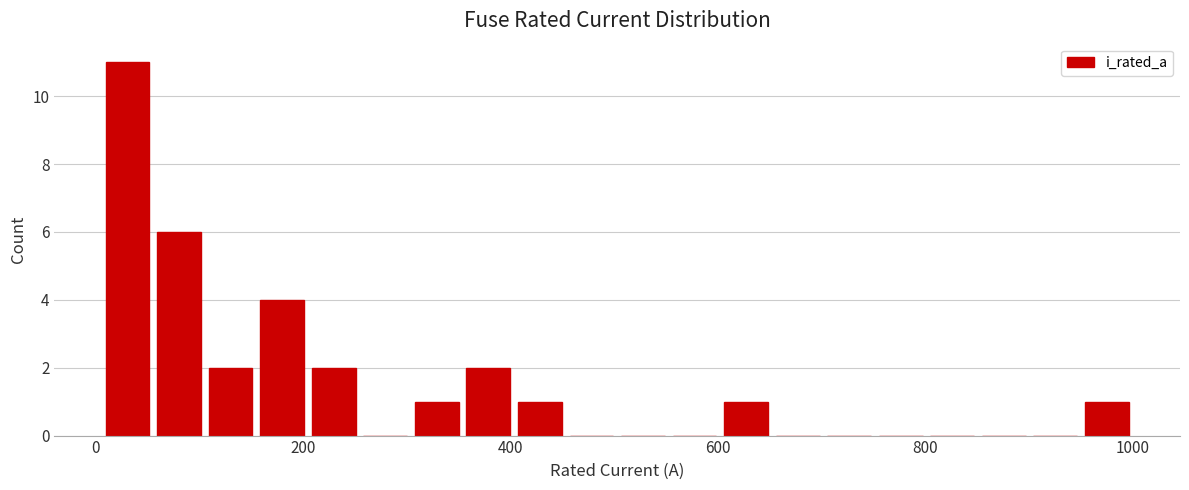

Read against the x-axis, roughly where is the centre of the tallest bar?

40